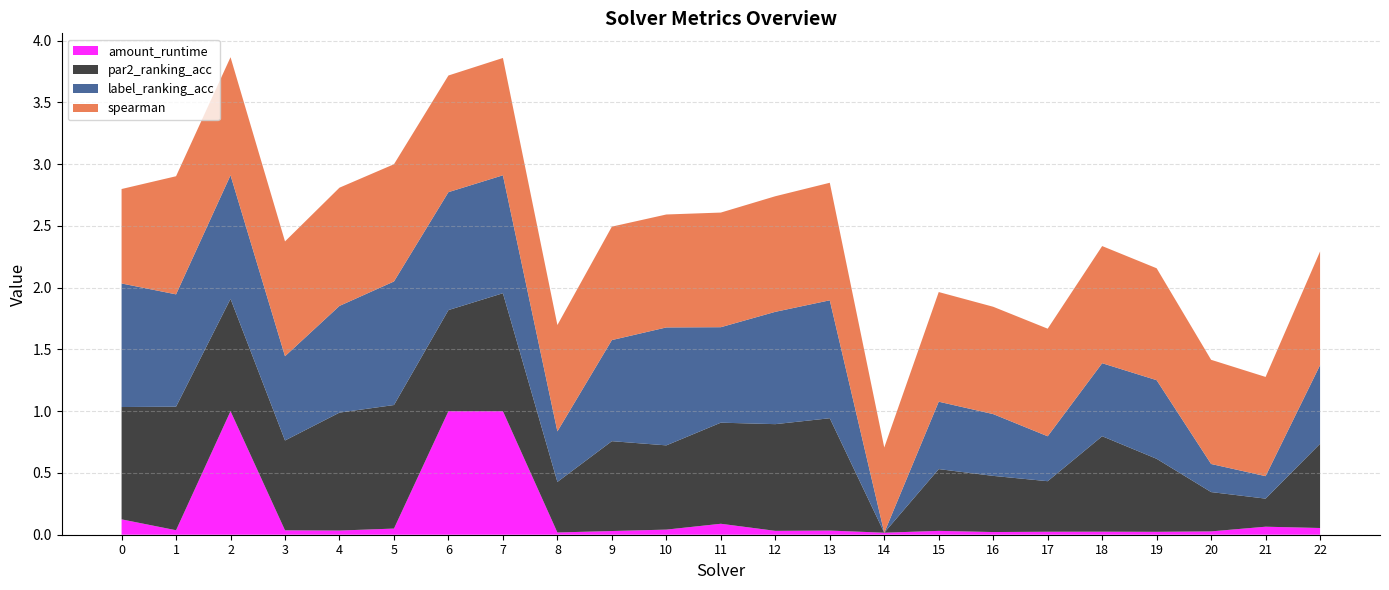

Reading left to right, list all the values displayed in this chart.

spearman: 0.8	1.0	1.0	0.9	1.0	0.9	0.9	0.9	0.9	0.9	0.9	0.9	0.9	1.0	0.7	0.9	0.9	0.9	0.9	0.9	0.8	0.8	0.9
label_ranking_acc: 1.0	0.9	1.0	0.7	0.9	1.0	1.0	1.0	0.4	0.8	1.0	0.8	0.9	1.0	0.0	0.5	0.5	0.4	0.6	0.6	0.2	0.2	0.6
par2_ranking_acc: 0.9	1.0	0.9	0.7	1.0	1.0	0.8	1.0	0.4	0.7	0.7	0.8	0.9	0.9	0.0	0.5	0.5	0.4	0.8	0.6	0.3	0.2	0.7
amount_runtime: 0.1	0.0	1.0	0.0	0.0	0.0	1.0	1.0	0.0	0.0	0.0	0.1	0.0	0.0	0.0	0.0	0.0	0.0	0.0	0.0	0.0	0.1	0.1